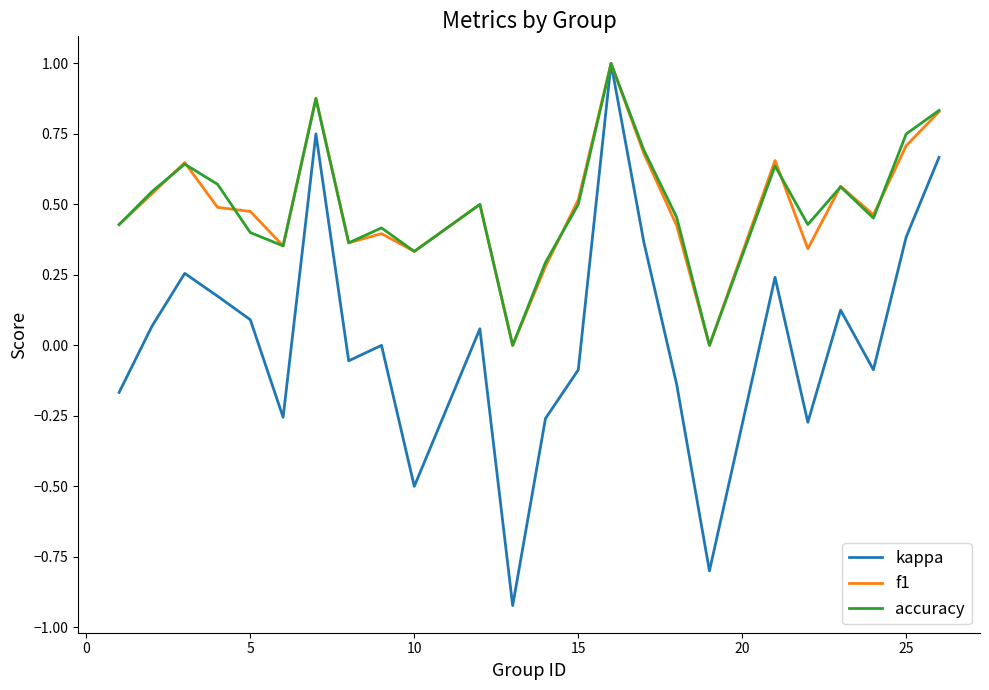

What is the maximum value shown in the chart?

1.0